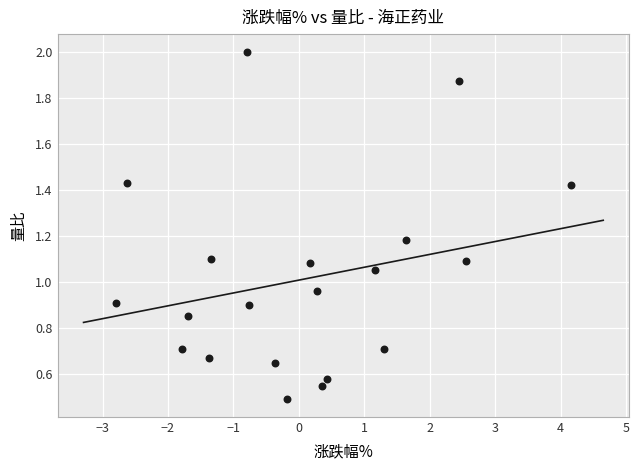

What is the range of Y values (max minus min)?

1.5